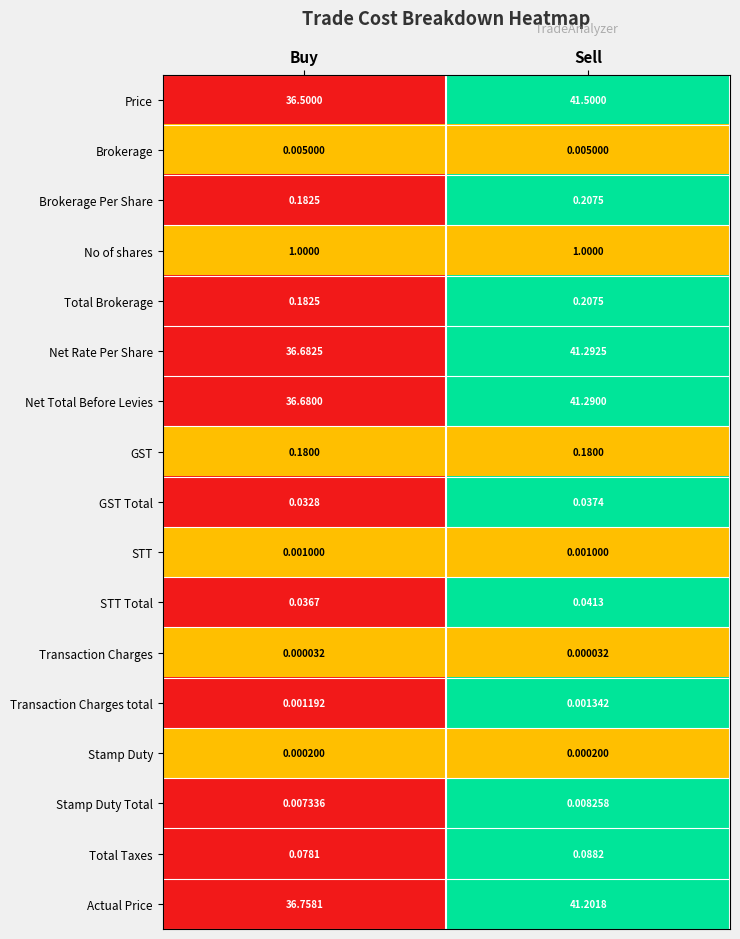

Which series has the widest spread of values?

Price